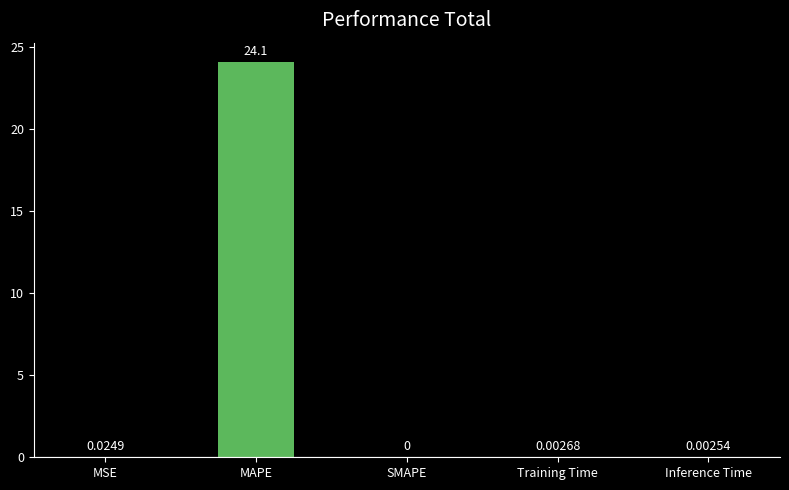

What is the average value?

4.8